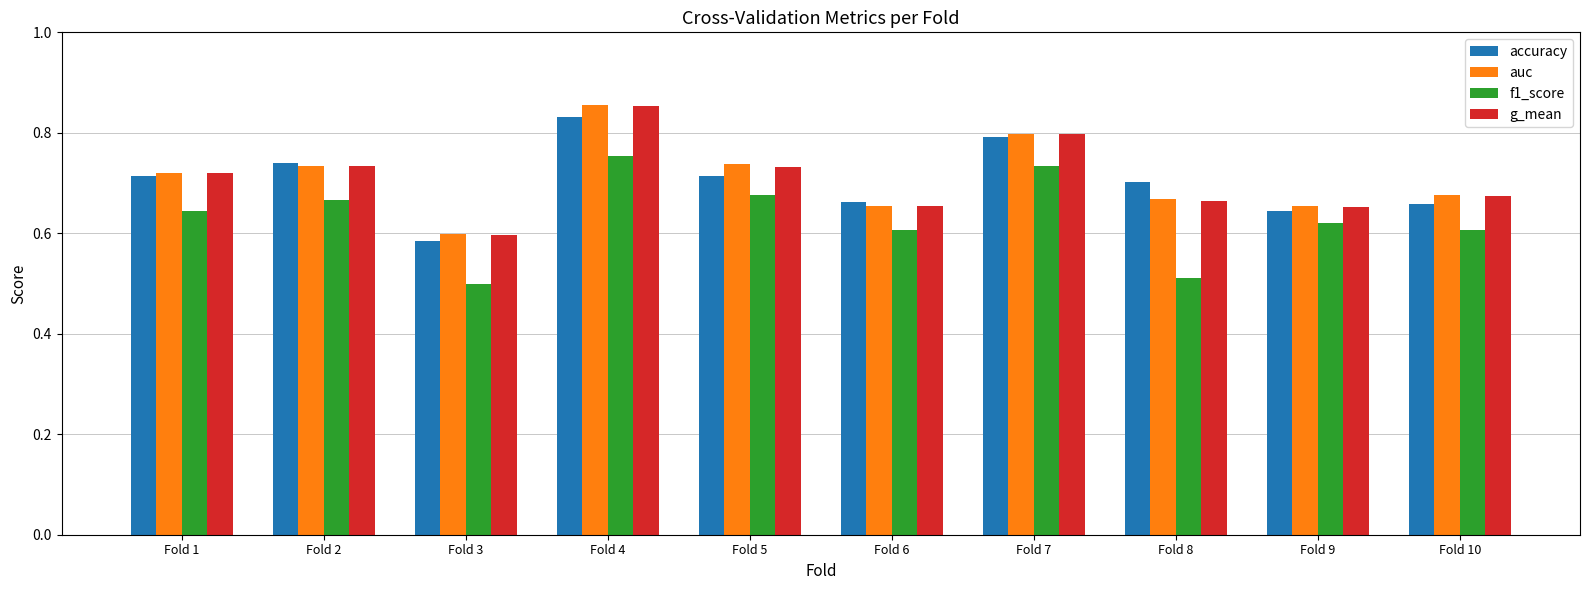

True or false: f1_score has a value of 0.6 at Fold 10.

True